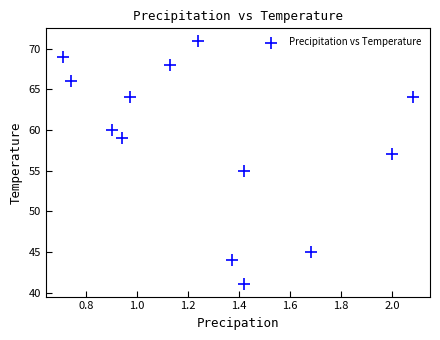

What is the range of Y values (max minus min)?

30